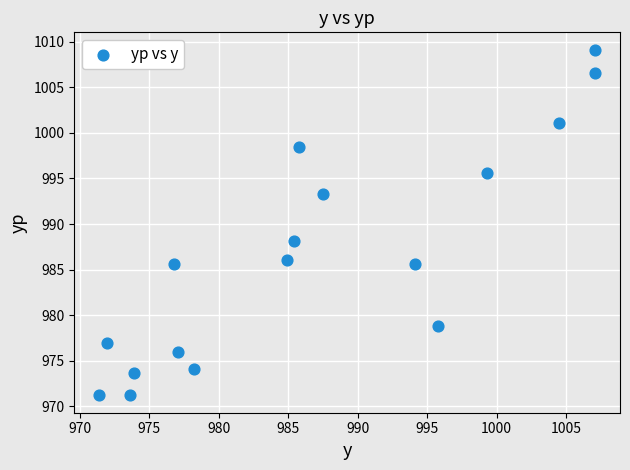

What Y value in the scatter plot is closest to 990?

988.1